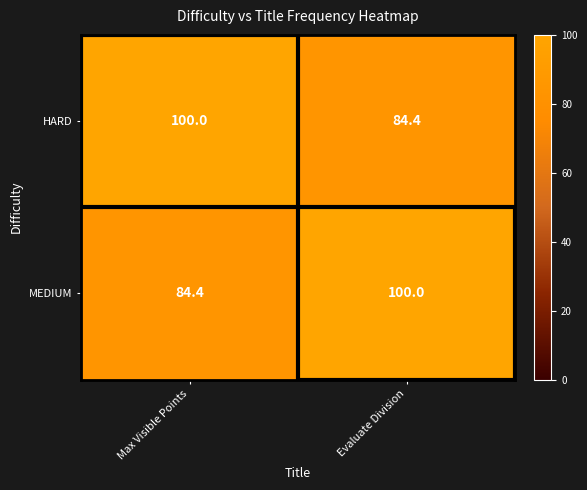

At which label does HARD reach its minimum?

Evaluate Division